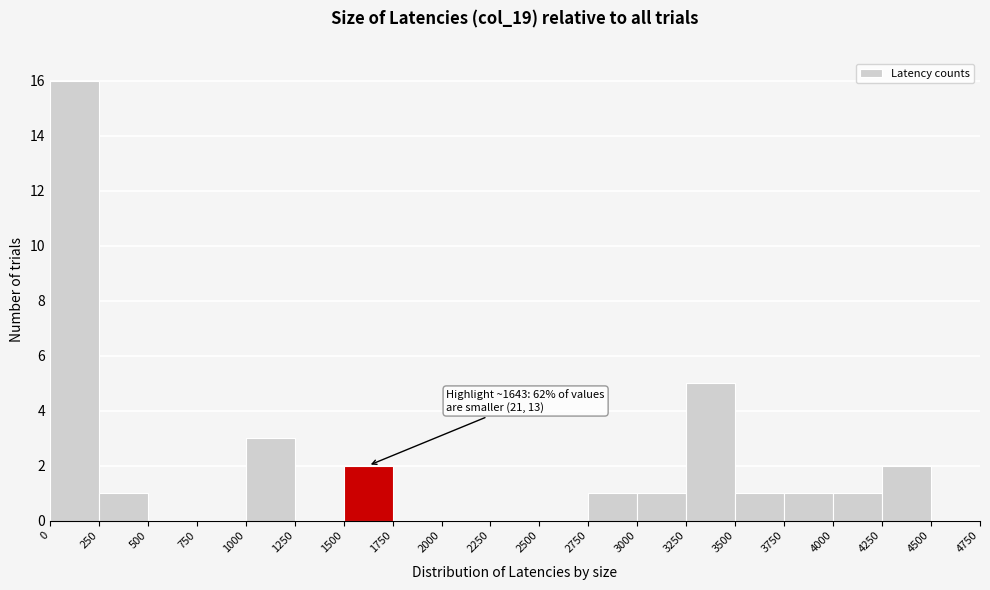

Which range on the x-axis has the tallest bar?

0 to 250